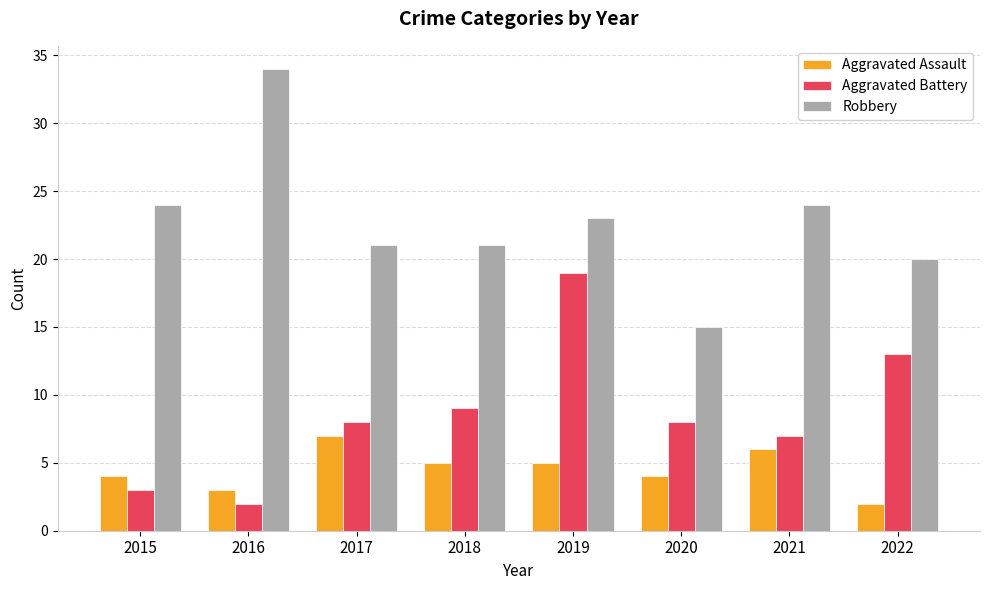

What is the difference between the second highest and minimum values in the Robbery series?

9